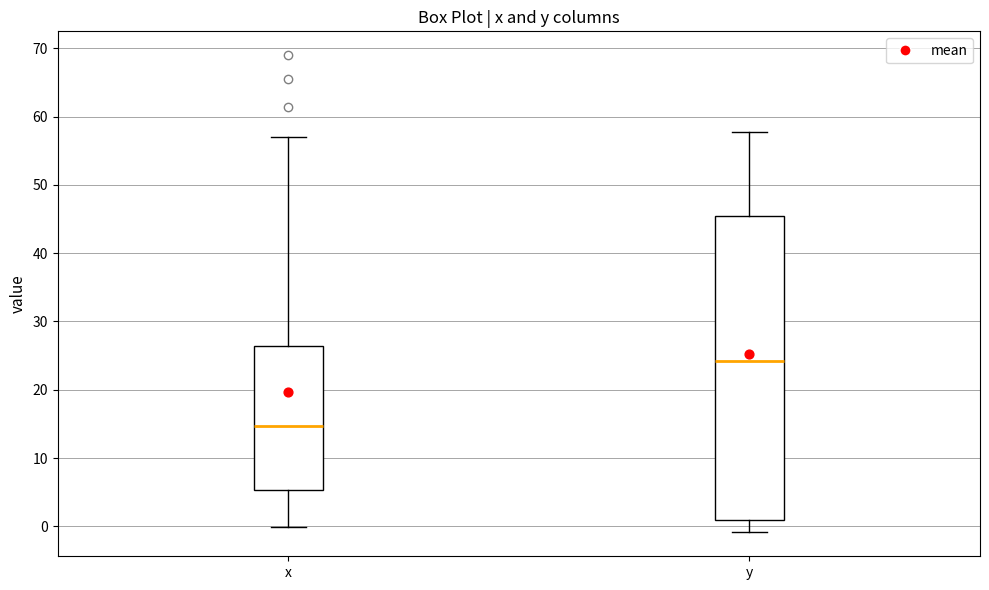

Reading left to right, read every box against the y-axis: the position of its median line, the range the box covers, and the ends of its whiskers. The values are not printed on the chart, so give them approximately, as read against the axis.

x: median 15, box 5 to 26, whiskers 0 to 57
y: median 24, box 1 to 45, whiskers -1 to 58